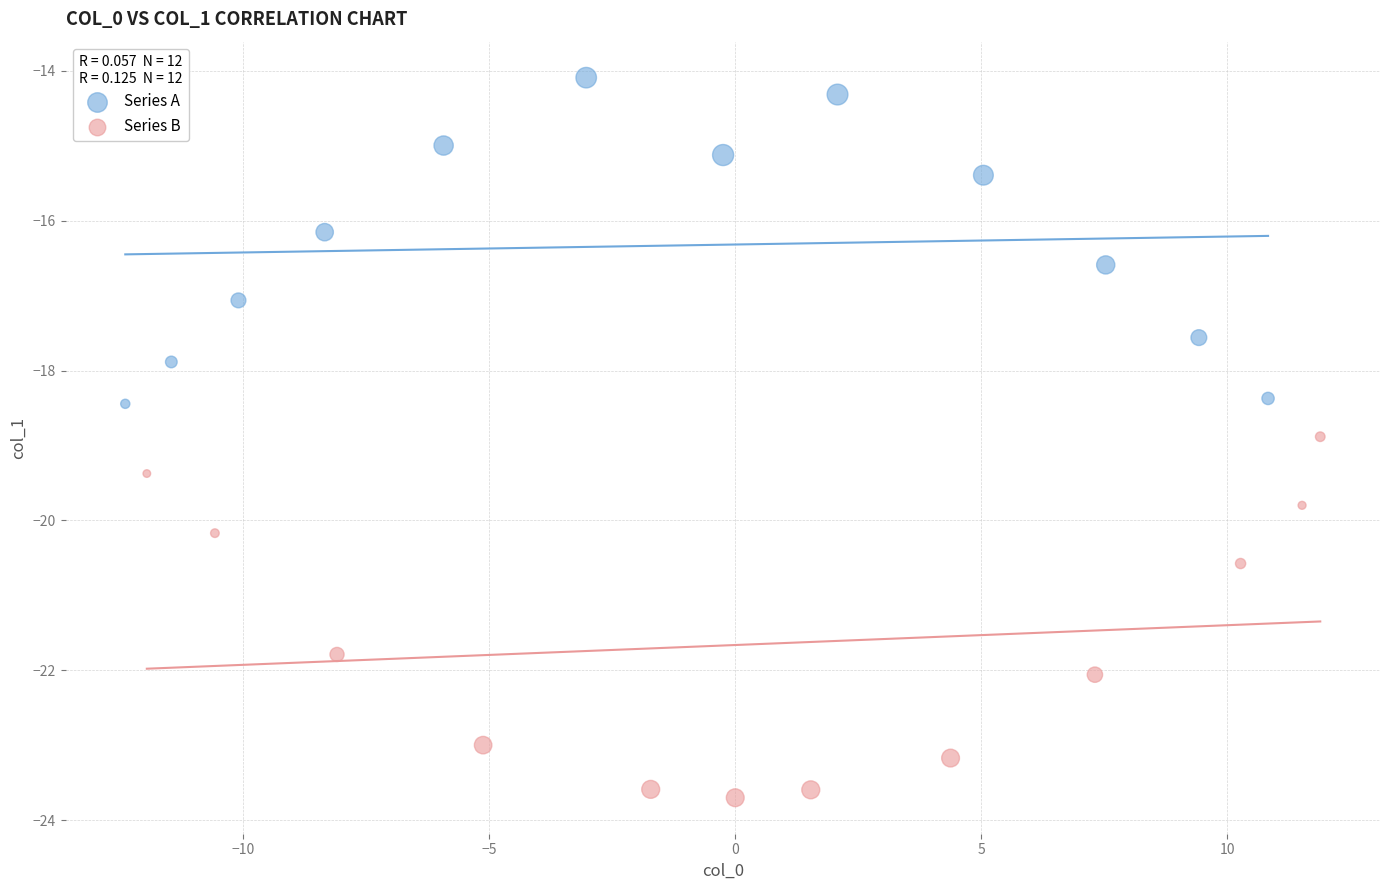

Which series reaches the maximum Y coordinate?

Series A